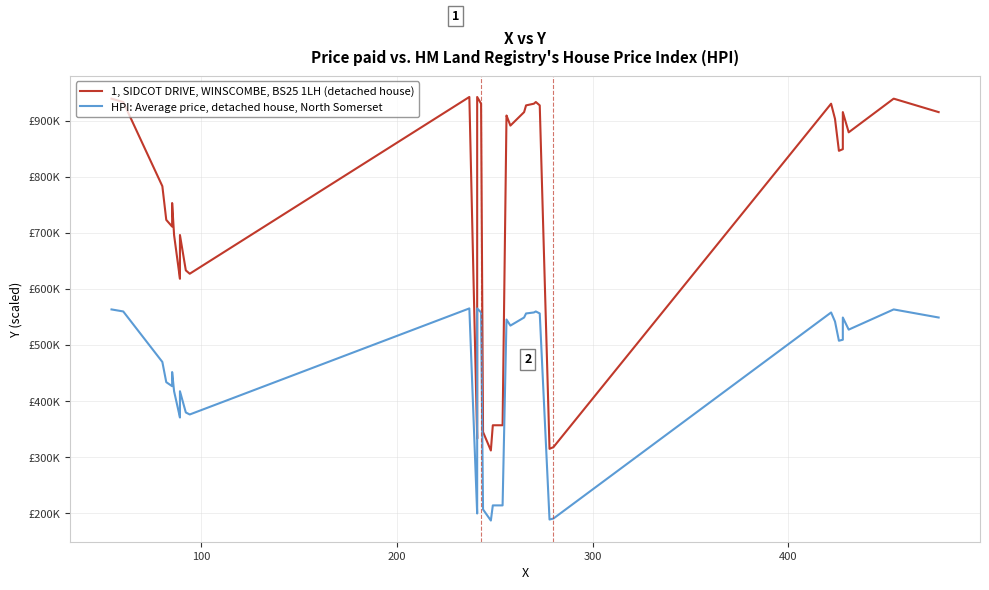

What is the difference between the maximum and minimum values in the 1, SIDCOT DRIVE, WINSCOMBE, BS25 1LH (detached house) series?

630000